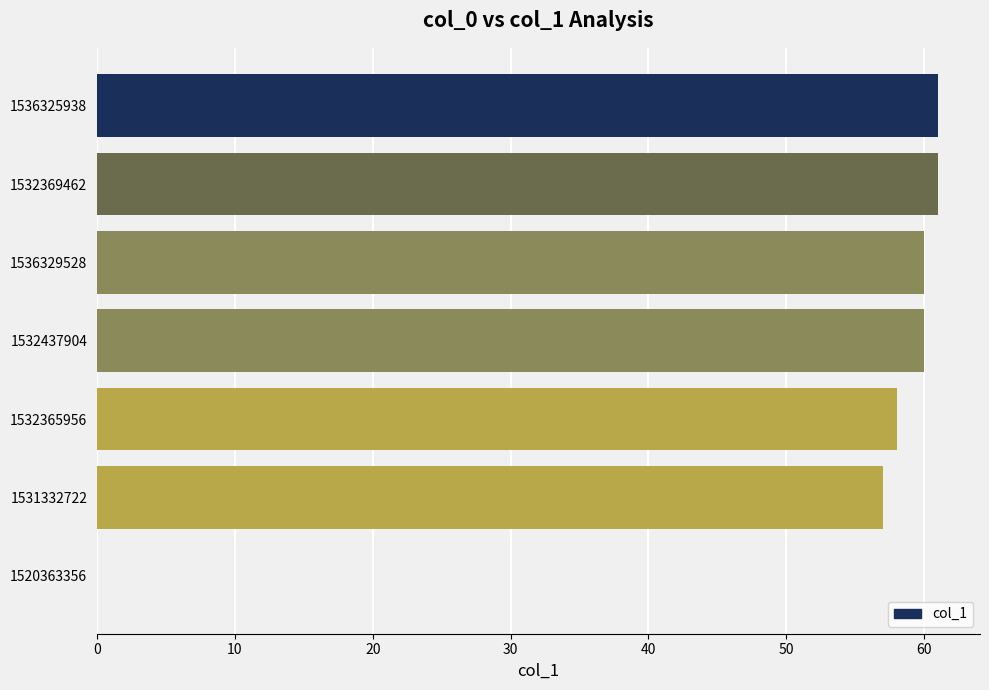

What is the greatest value displayed?

61